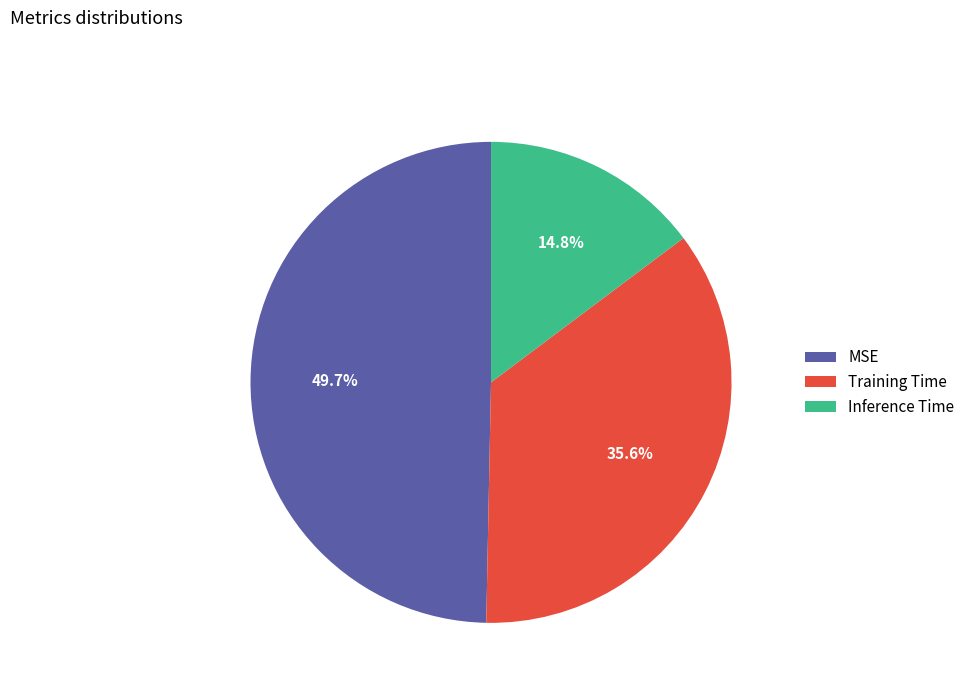

Is it true that MSE is 50% of the pie?

True